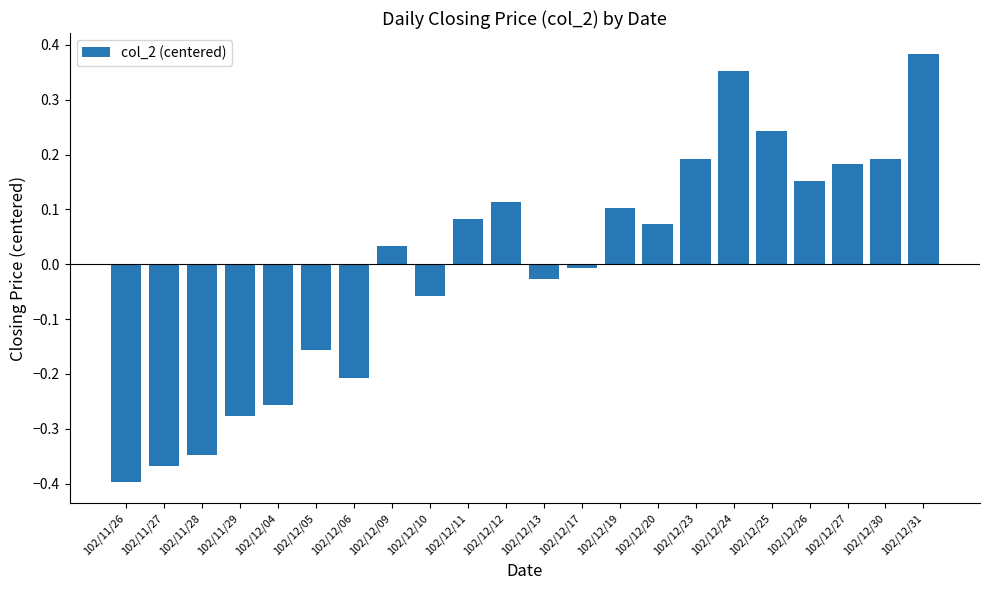

What is the label of the 21st bar from the left?

102/12/30